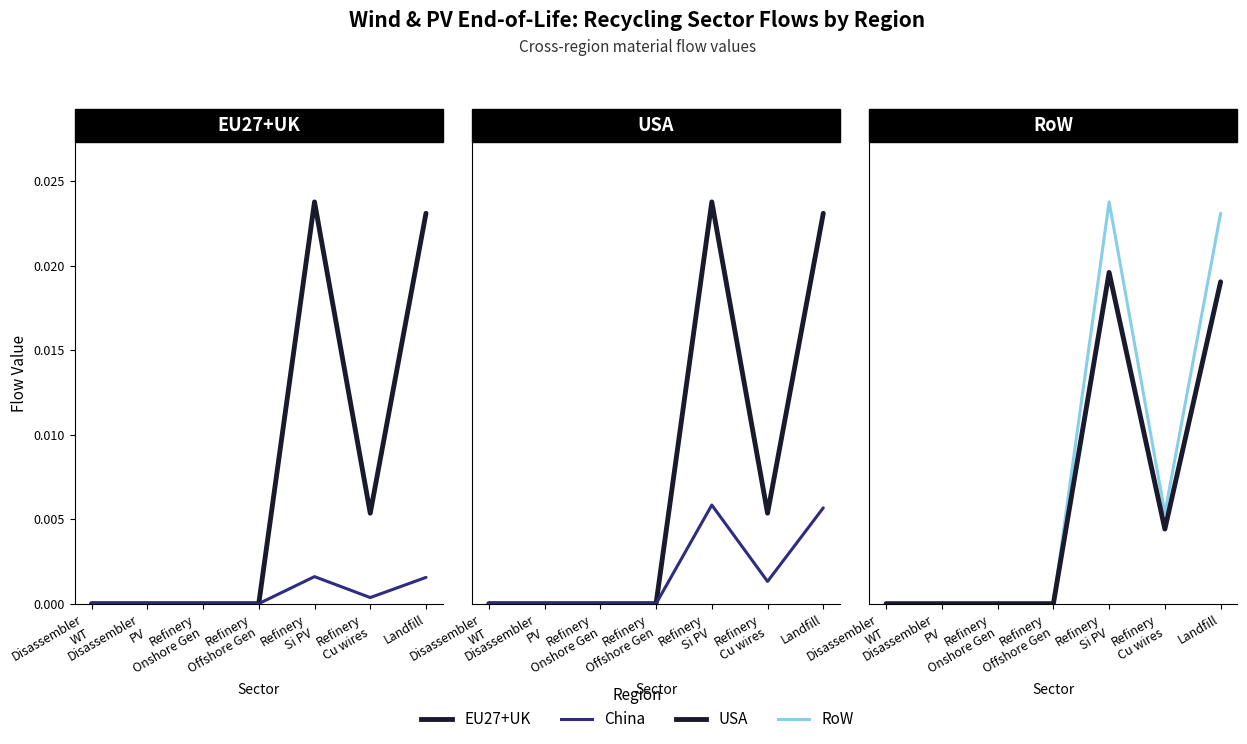

What is the label of the 1st point from the left?

Disassembler
WT